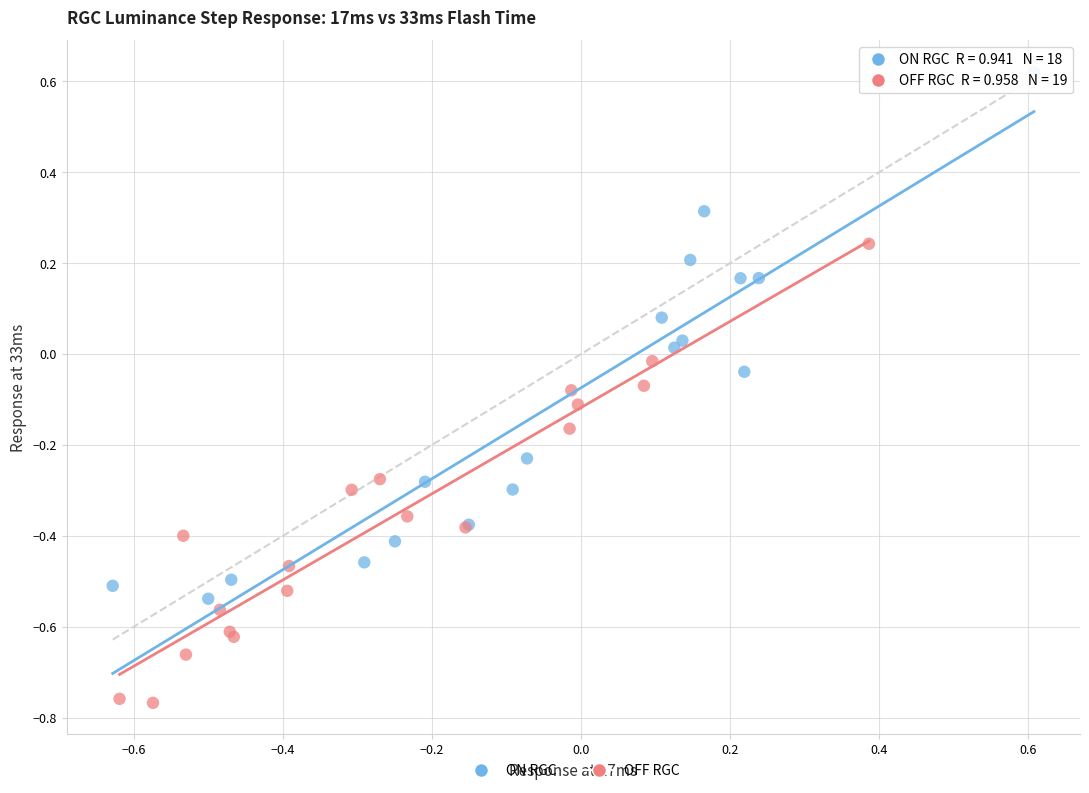

Which series has the largest Y range (max minus min)?

ON RGC